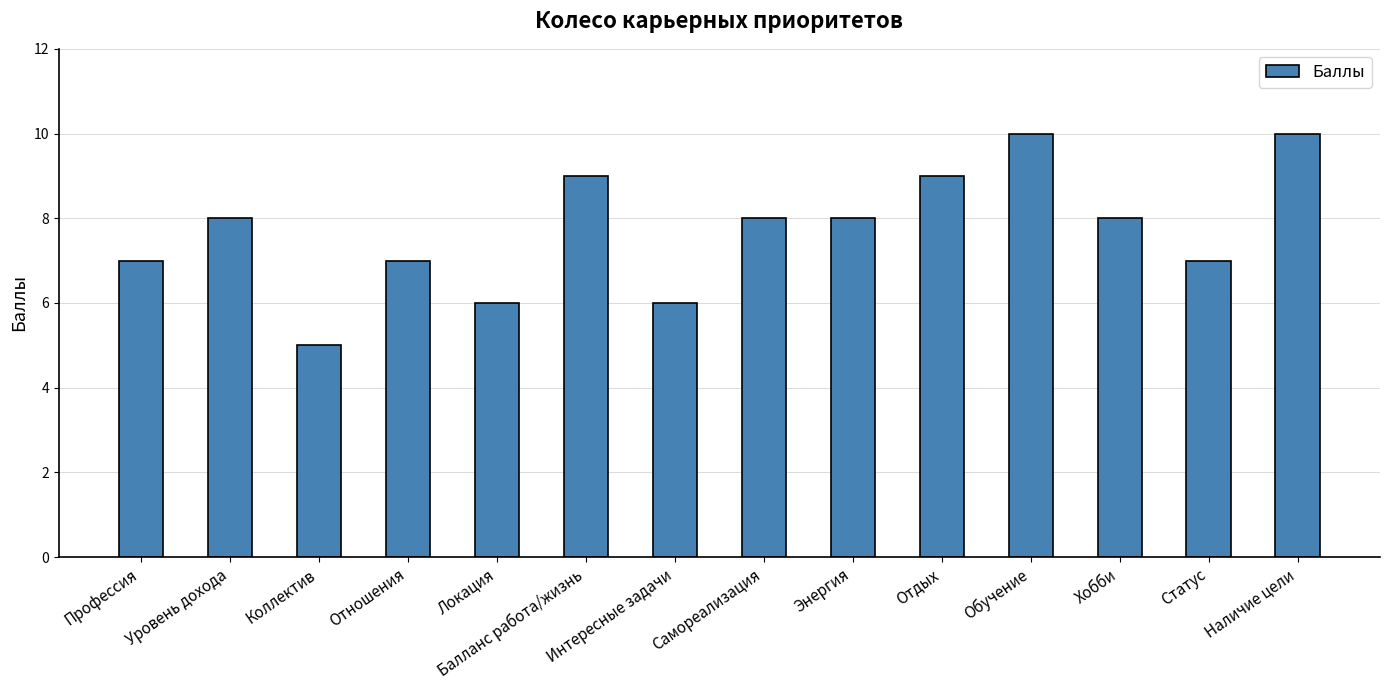

Reading left to right, list all the values displayed in this chart.

Профессия=7	Уровень дохода=8	Коллектив=5	Отношения=7	Локация=6	Балланс работа/жизнь=9	Интересные задачи=6	Самореализация=8	Энергия=8	Отдых=9	Обучение=10	Хобби=8	Статус=7	Наличие цели=10